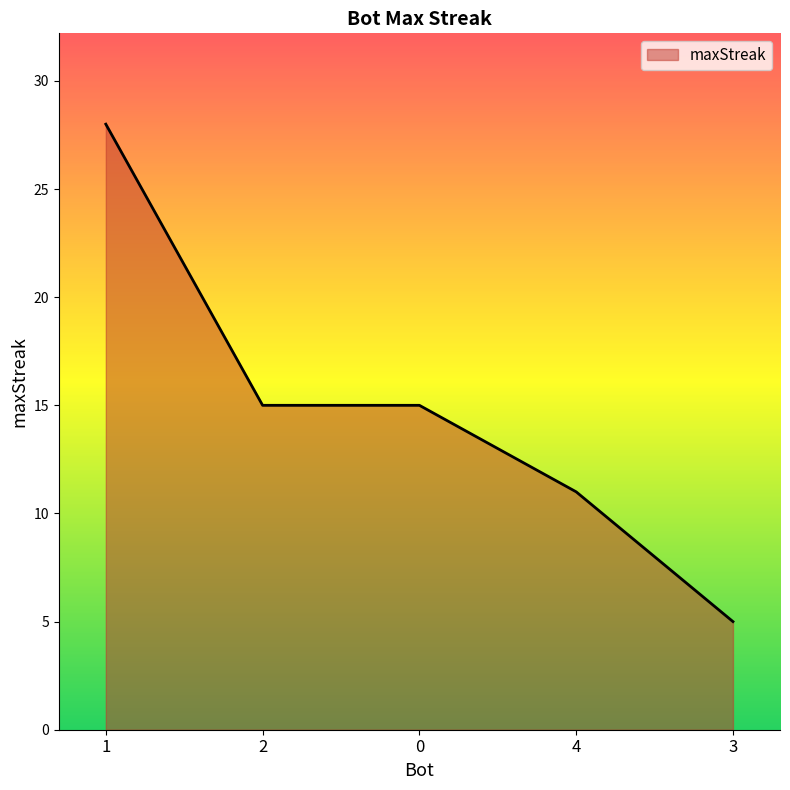

How many distinct data groups are displayed?

1